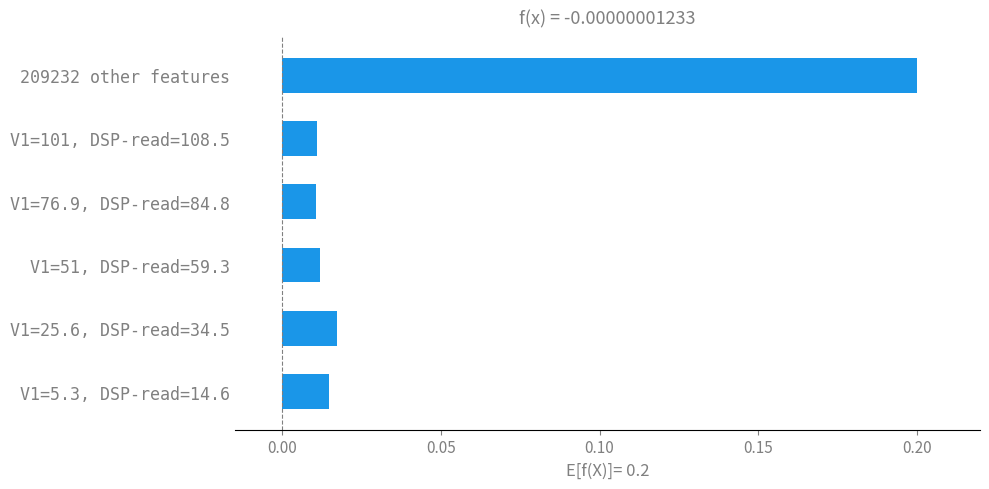

Does the chart contain any negative values?

No